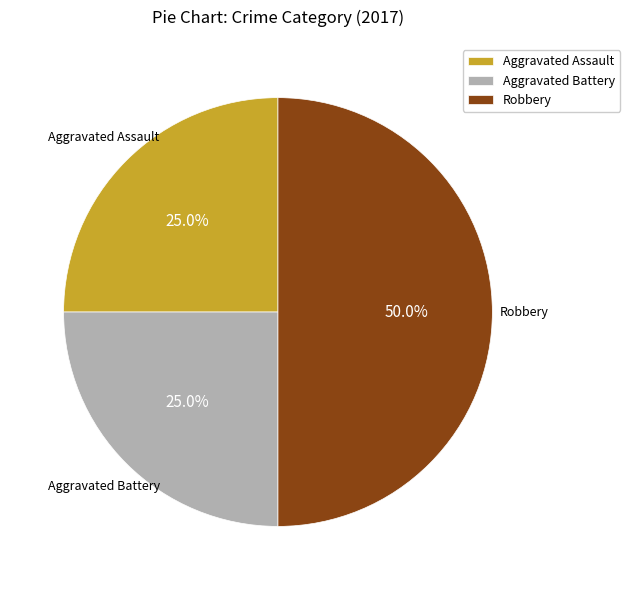

Is Aggravated Battery the majority of the pie?

No